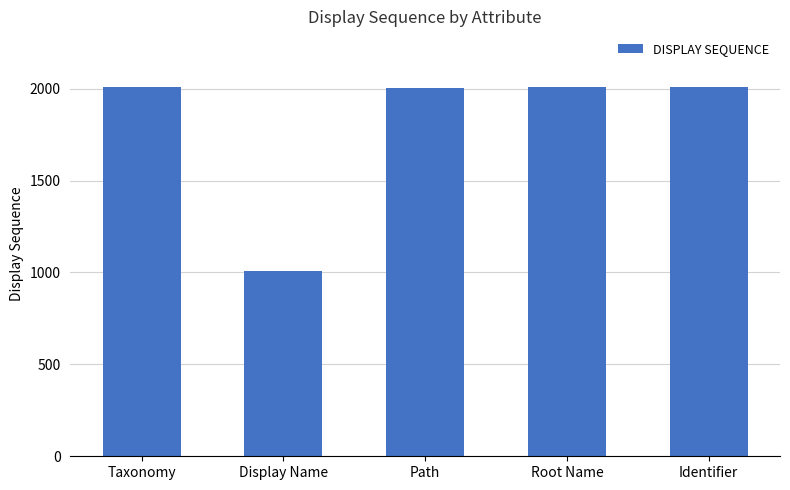

What is the change in value from Display Name to Root Name?

+996